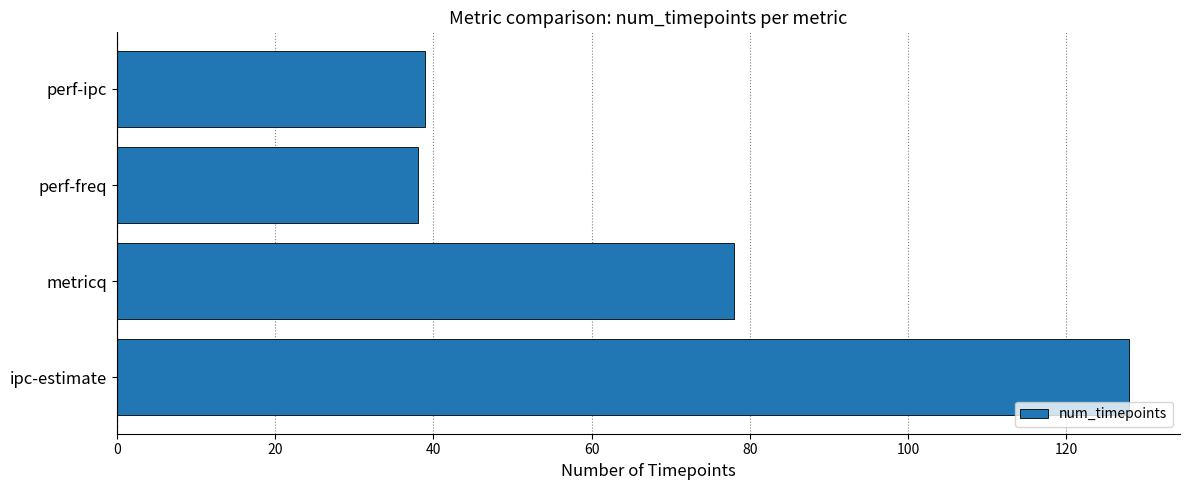

Approximately how many times larger is the value at perf-ipc compared to perf-freq?

1.0